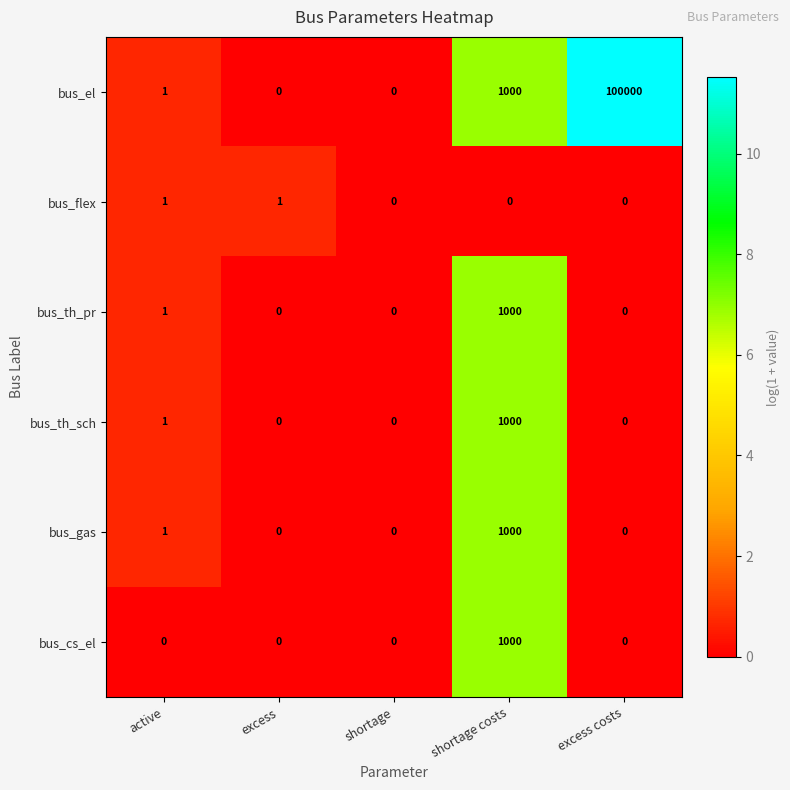

At which category is the sum across all series the highest?

excess costs